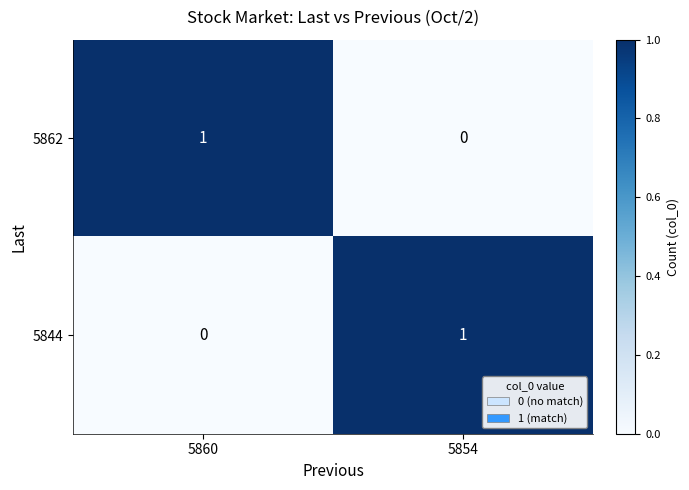

How many distinct data groups are displayed?

2